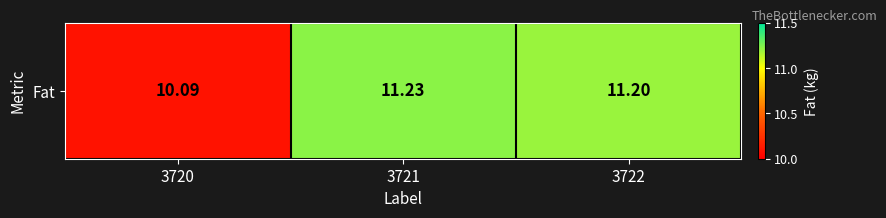

Read the value at 3720.

10.1